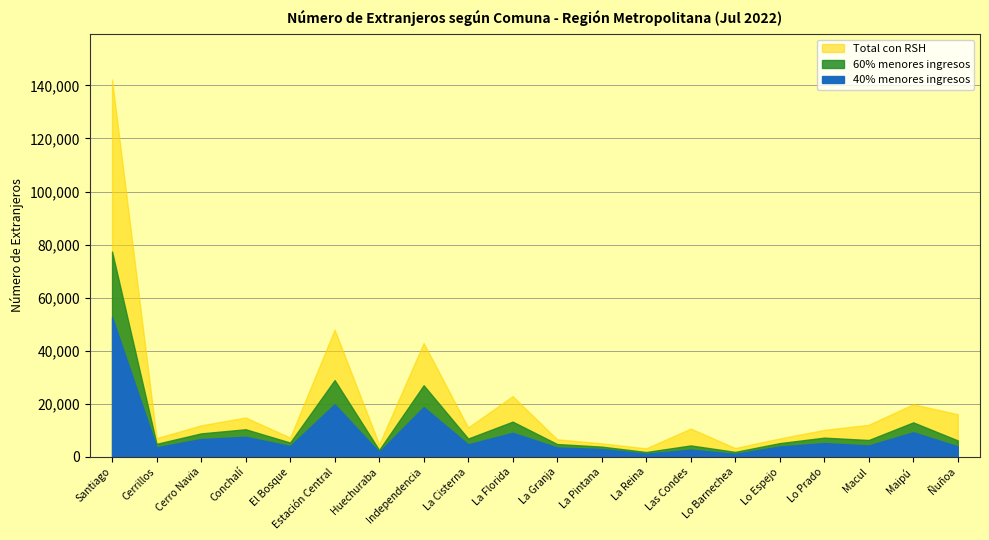

What is the highest value of the Total con RSH series?

142219